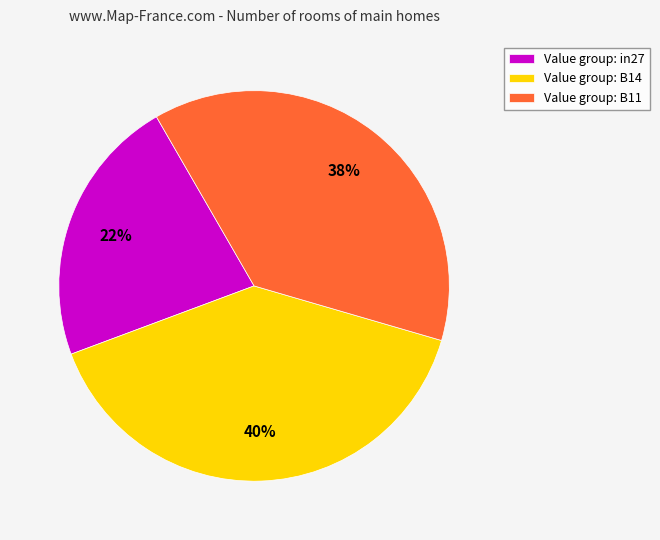

Is there a majority slice in this chart?

No